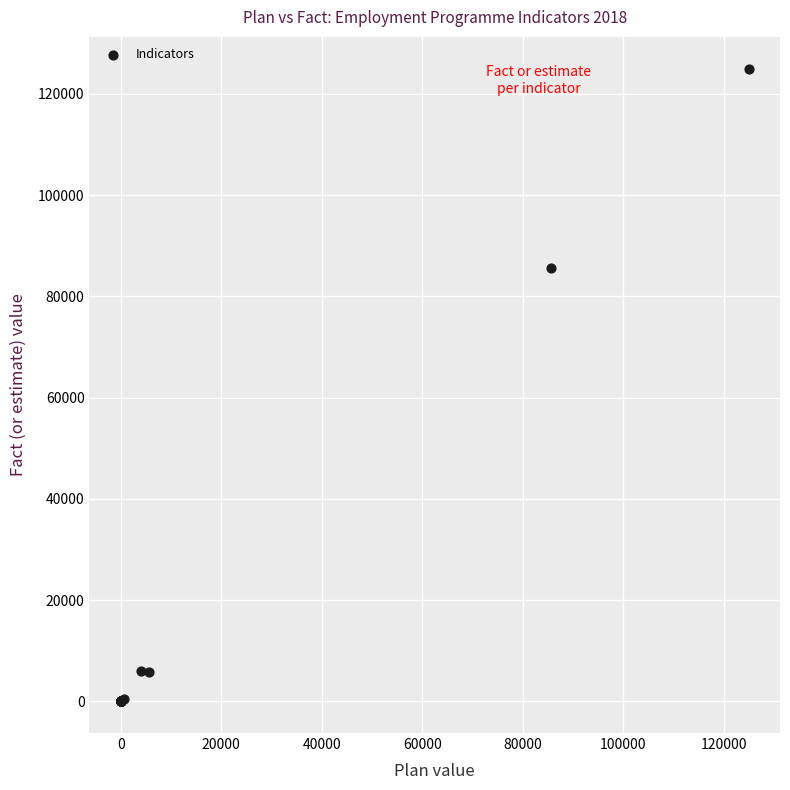

What Y value in the scatter plot is closest to 62500?

85677.0